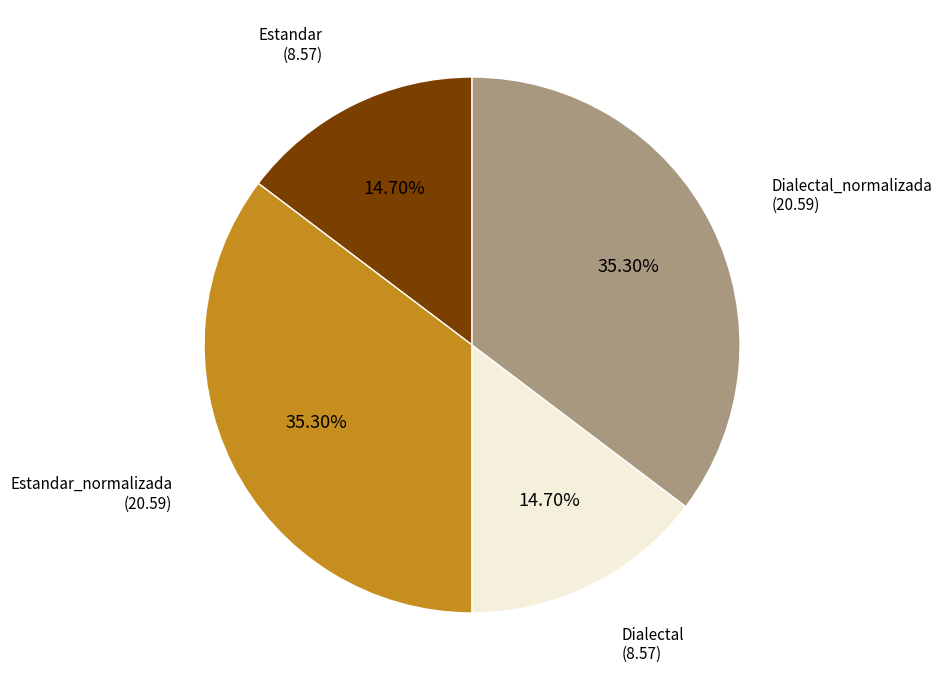

Is there any slice that represents more than half of the pie?

No